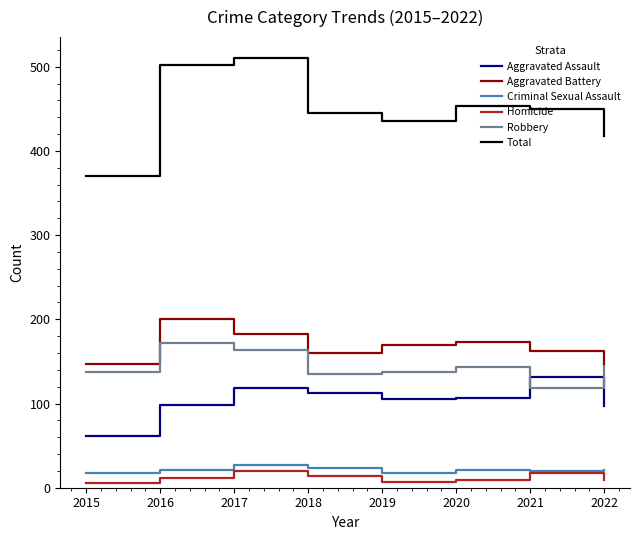

Is it true that Total equals 445 at 2018?

True